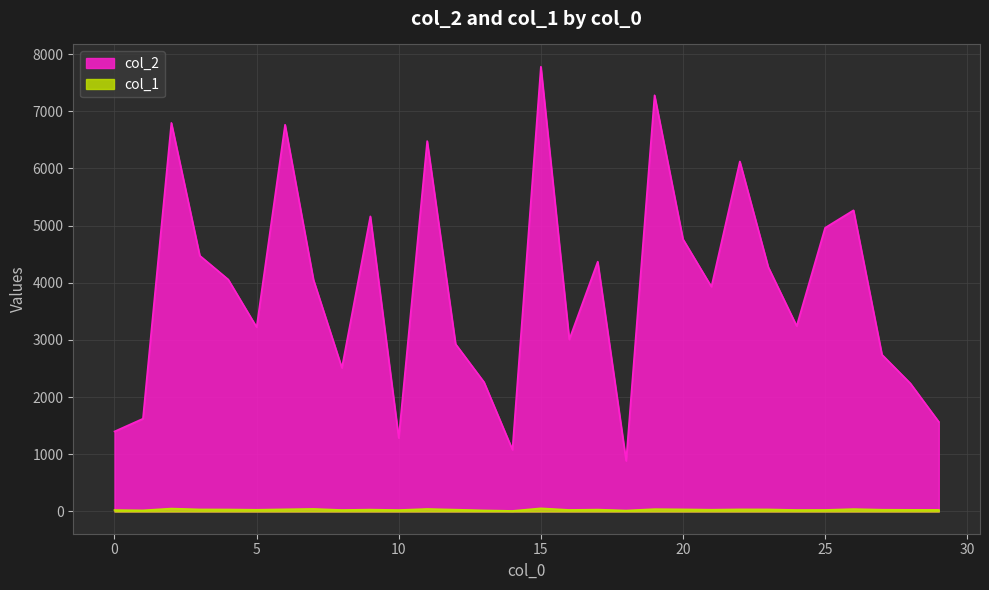

What is the maximum value for col_1?

55